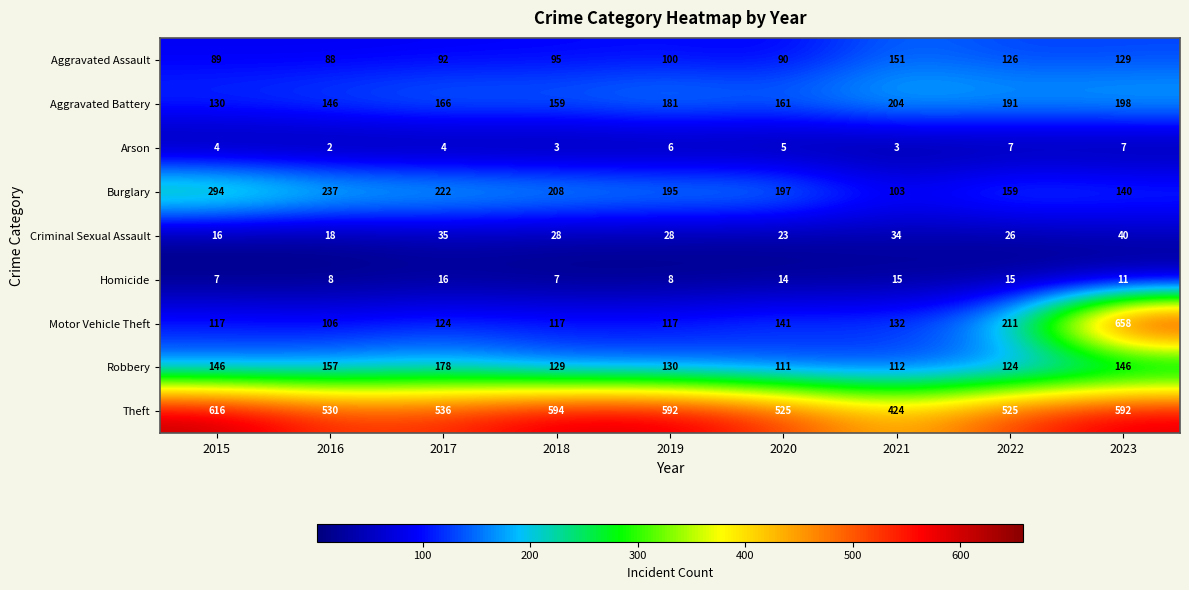

Rank the series at 2022 from highest to lowest value.

Theft, Motor Vehicle Theft, Aggravated Battery, Burglary, Aggravated Assault, Robbery, Criminal Sexual Assault, Homicide, Arson